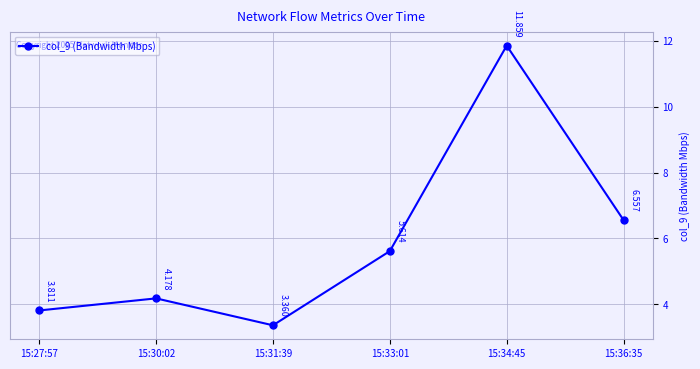

Count the number of categories in the chart.

6